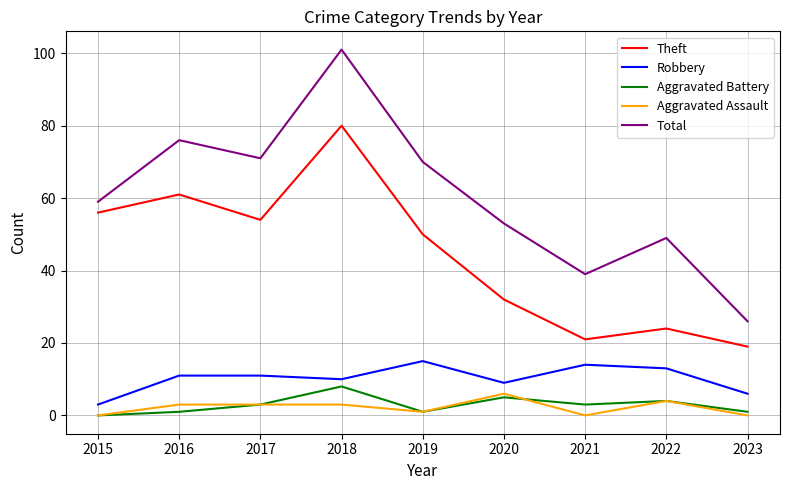

What is the maximum value shown in the chart?

101